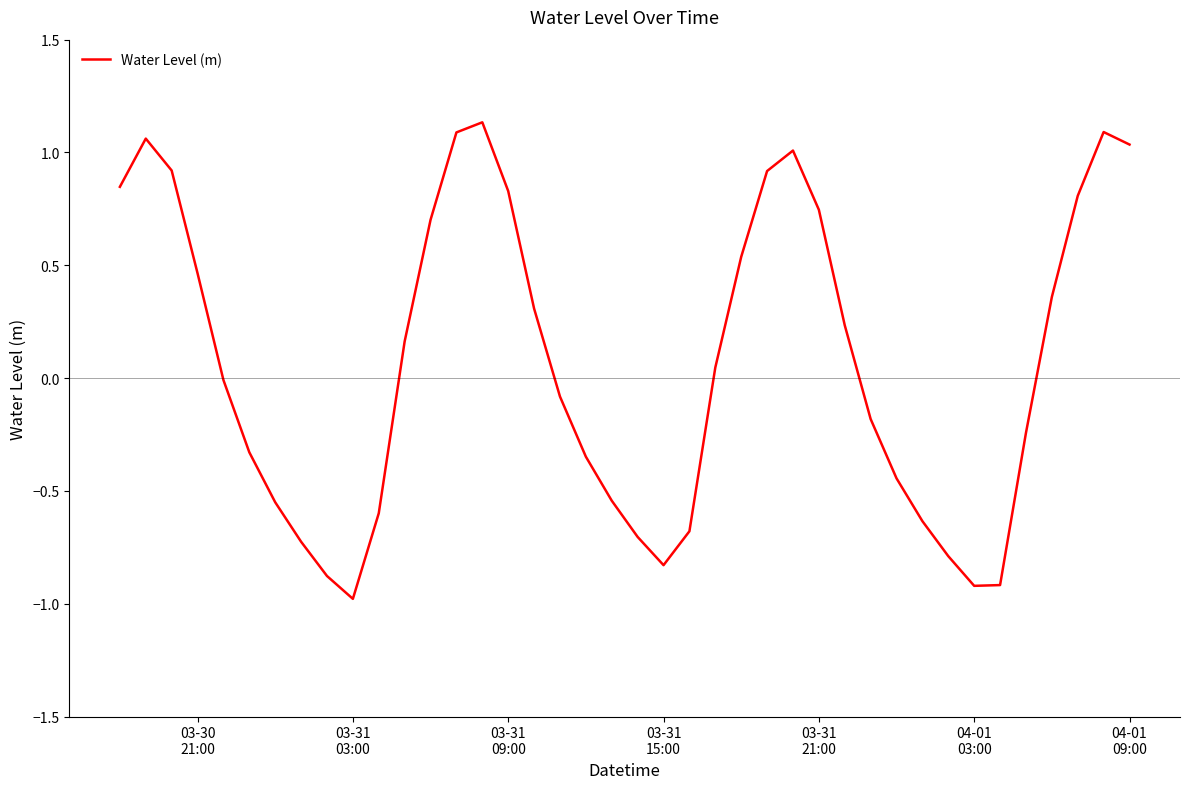

What is the difference between the maximum and minimum values?

2.1